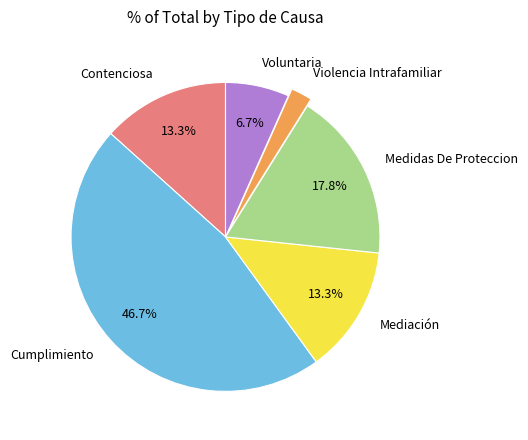

To the nearest percent, what portion does Violencia Intrafamiliar represent?

2%